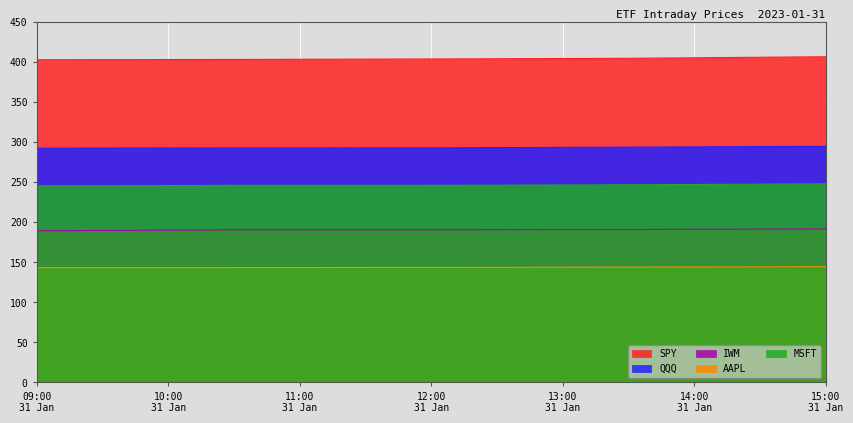

List the series in order of their peak value, lowest first.

AAPL, IWM, MSFT, QQQ, SPY